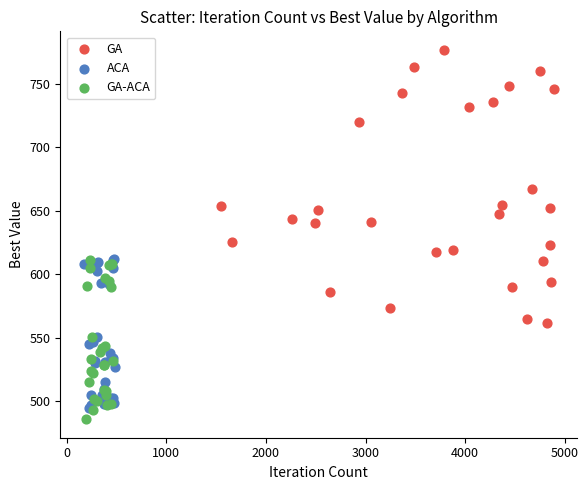

Which series contains the highest Y value?

GA